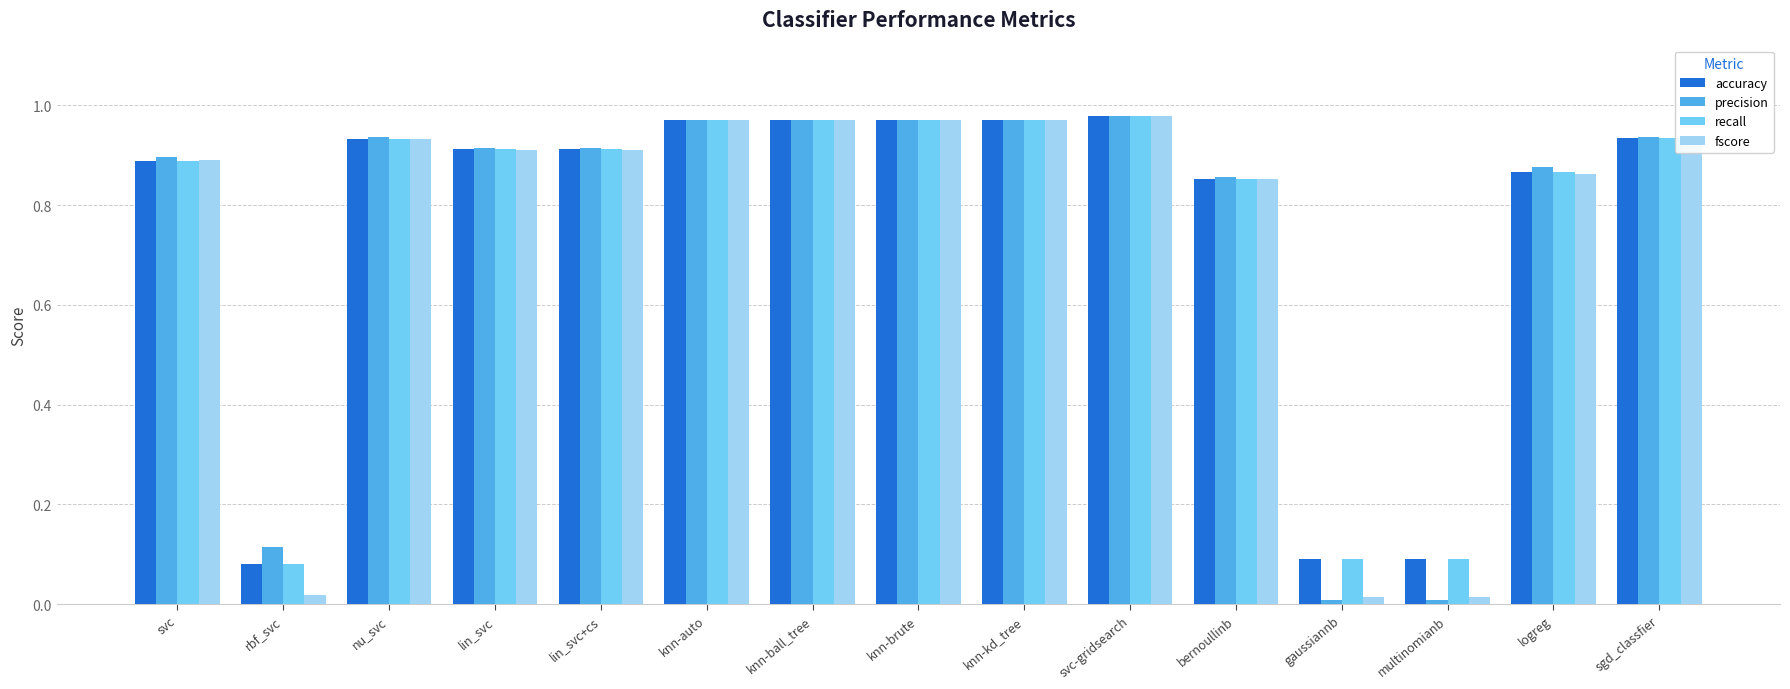

What is the average value of the precision series?

0.8